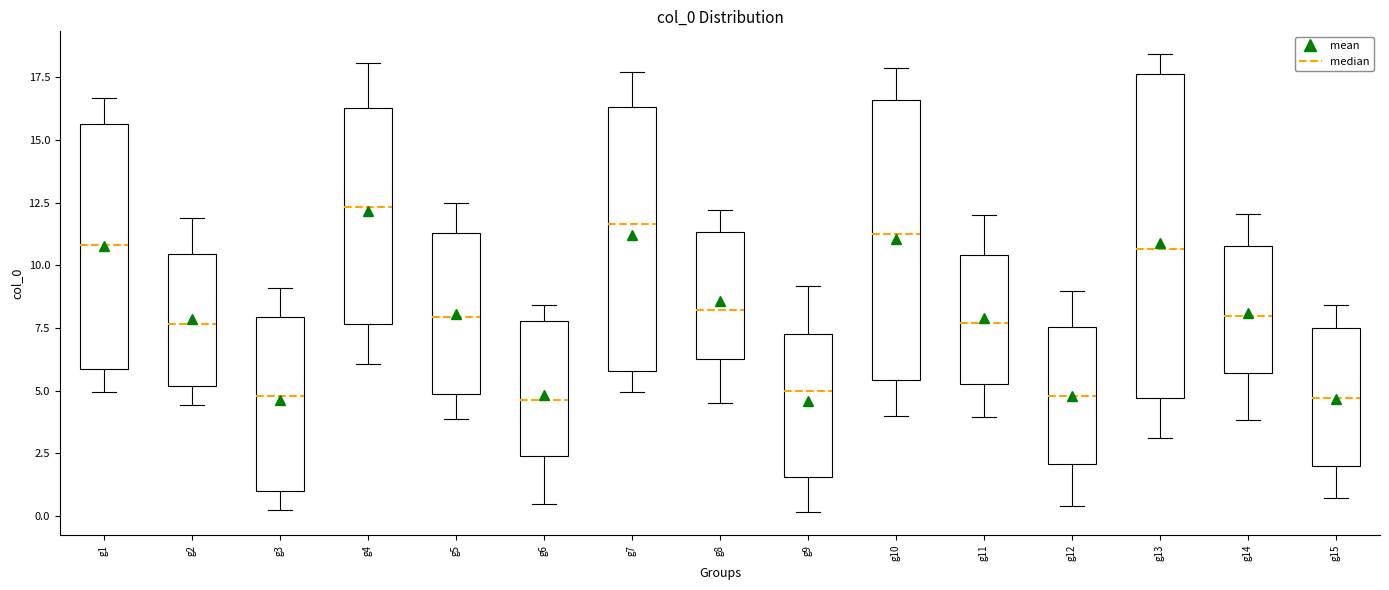

Reading left to right, read every box against the y-axis: the position of its median line, the range the box covers, and the ends of its whiskers. The values are not printed on the chart, so give them approximately, as read against the axis.

g1: median 11.0, box 6.0 to 15.5, whiskers 5.0 to 16.5
g2: median 7.5, box 5.0 to 10.5, whiskers 4.5 to 12.0
g3: median 5.0, box 1.0 to 8.0, whiskers 0.0 to 9.0
g4: median 12.5, box 7.5 to 16.5, whiskers 6.0 to 18.0
g5: median 8.0, box 5.0 to 11.5, whiskers 4.0 to 12.5
g6: median 4.5, box 2.5 to 8.0, whiskers 0.5 to 8.5
g7: median 11.5, box 6.0 to 16.5, whiskers 5.0 to 17.5
g8: median 8.0, box 6.5 to 11.5, whiskers 4.5 to 12.0
g9: median 5.0, box 1.5 to 7.0, whiskers 0.0 to 9.0
g10: median 11.0, box 5.5 to 16.5, whiskers 4.0 to 18.0
g11: median 7.5, box 5.5 to 10.5, whiskers 4.0 to 12.0
g12: median 5.0, box 2.0 to 7.5, whiskers 0.5 to 9.0
g13: median 10.5, box 4.5 to 17.5, whiskers 3.0 to 18.5
g14: median 8.0, box 5.5 to 11.0, whiskers 4.0 to 12.0
g15: median 4.5, box 2.0 to 7.5, whiskers 0.5 to 8.5